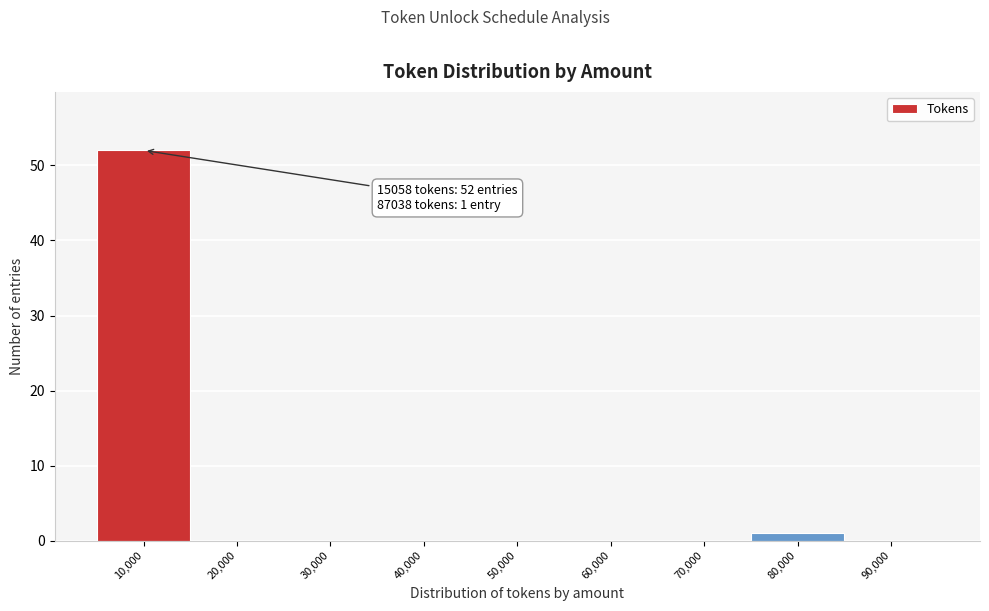

Reading left to right, what are all the values shown in this chart?

10,000=52	20,000=0	30,000=0	40,000=0	50,000=0	60,000=0	70,000=0	80,000=1	90,000=0